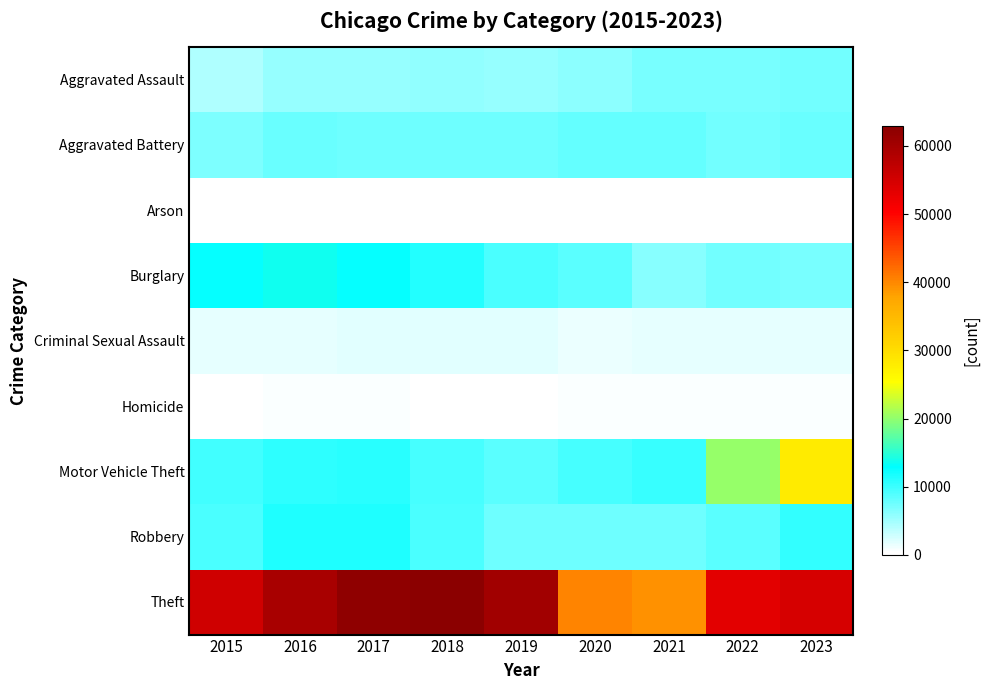

Which has a higher value, 2022 or 2015?

2022